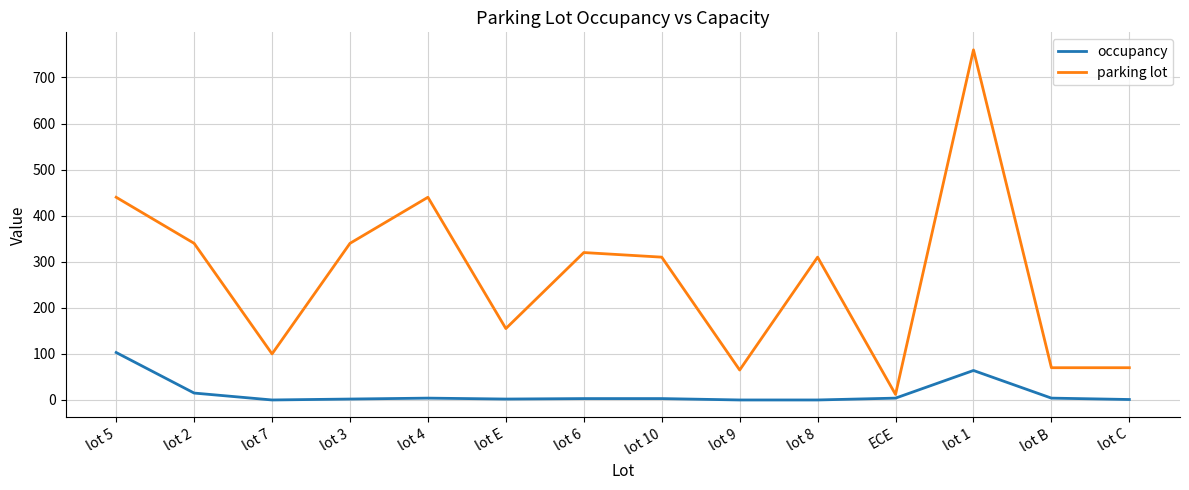

At which category is the sum across all series the highest?

lot 1